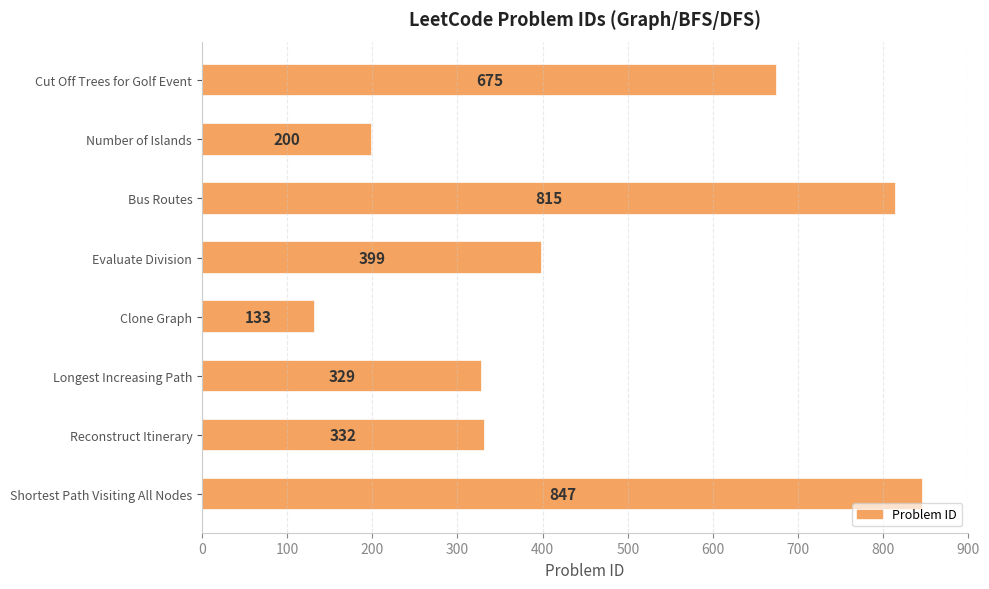

The chart shows a value of 175 at Reconstruct Itinerary. True or false?

False